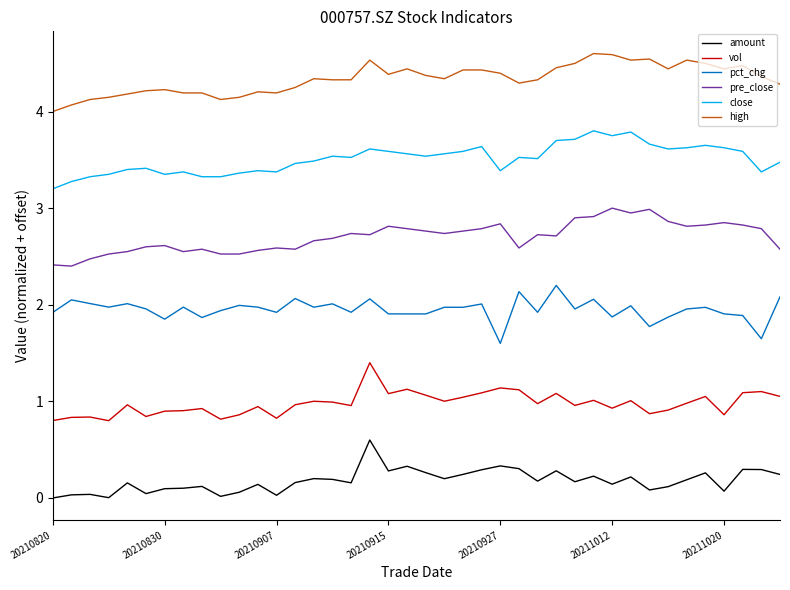

True or false: amount and close intersect in this chart.

False